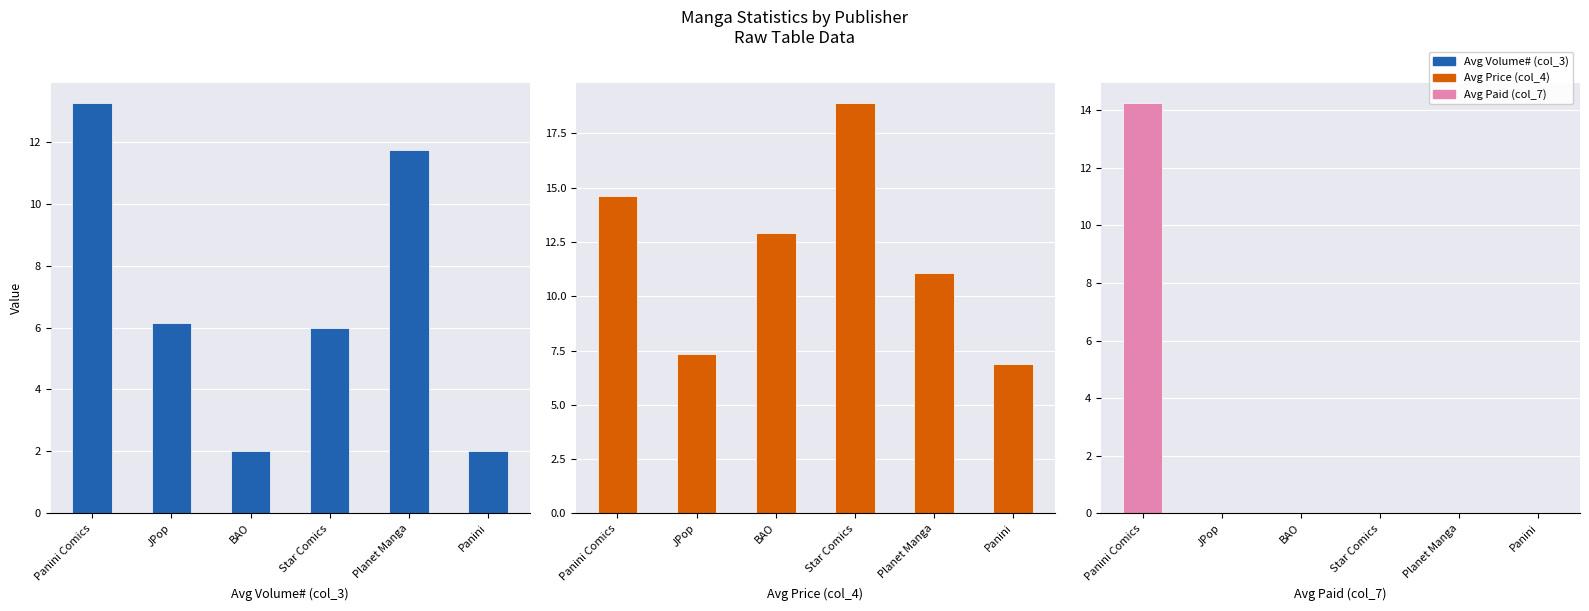

Is it true that Avg Volume# (col_3) equals 9.0 at Panini Comics?

False